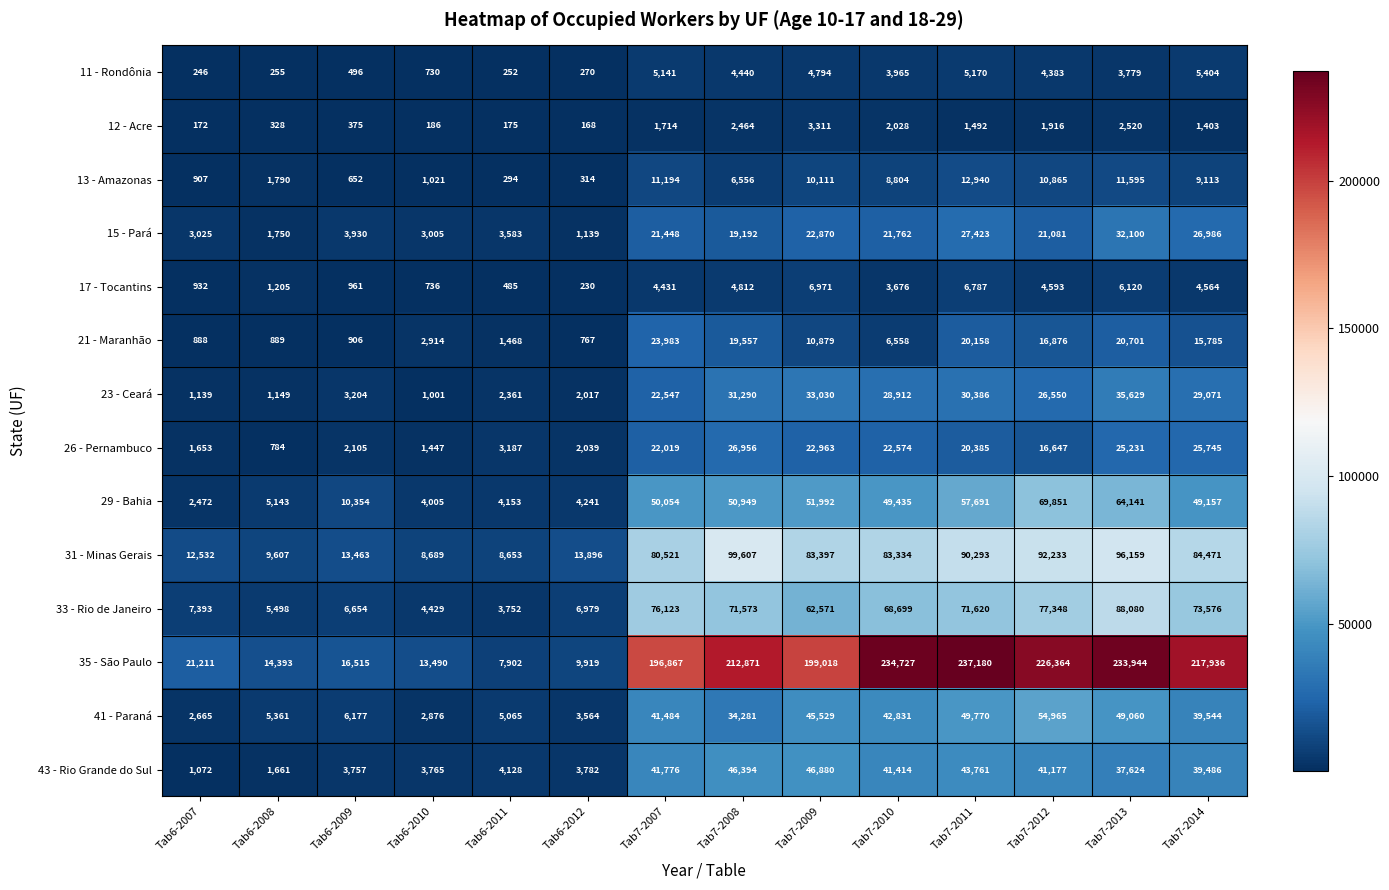

Which series changed the most between Tab7-2010 and Tab7-2011?

21 - Maranhão